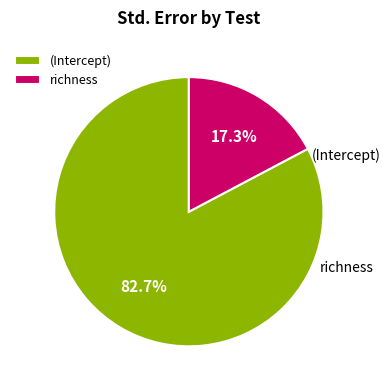

To the nearest percent, what is the difference between the largest and smallest slice percentages?

65%